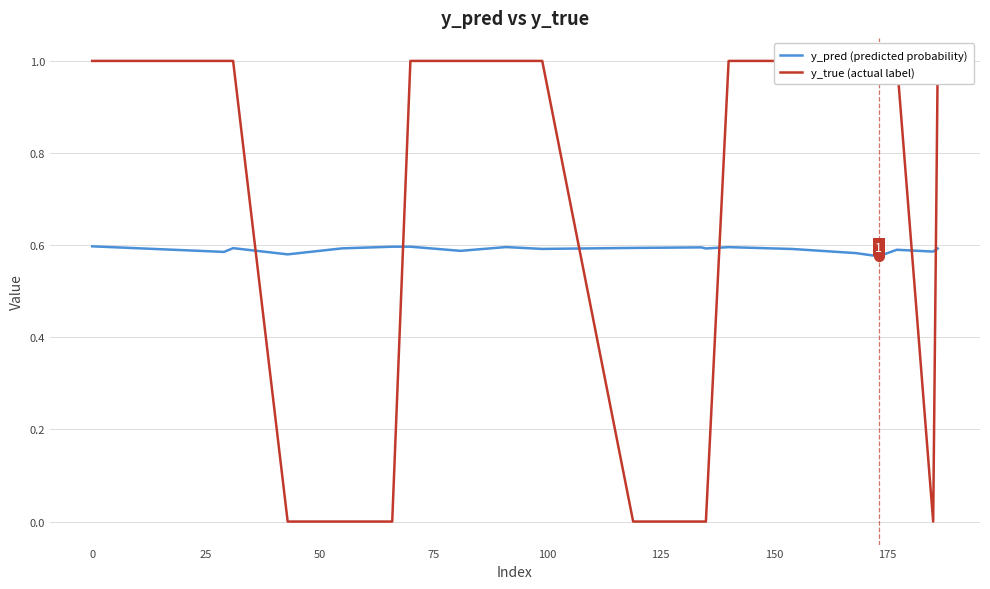

Is the value of y_true (actual label) at 13 greater than the value of y_pred (predicted probability) at 10?

Yes